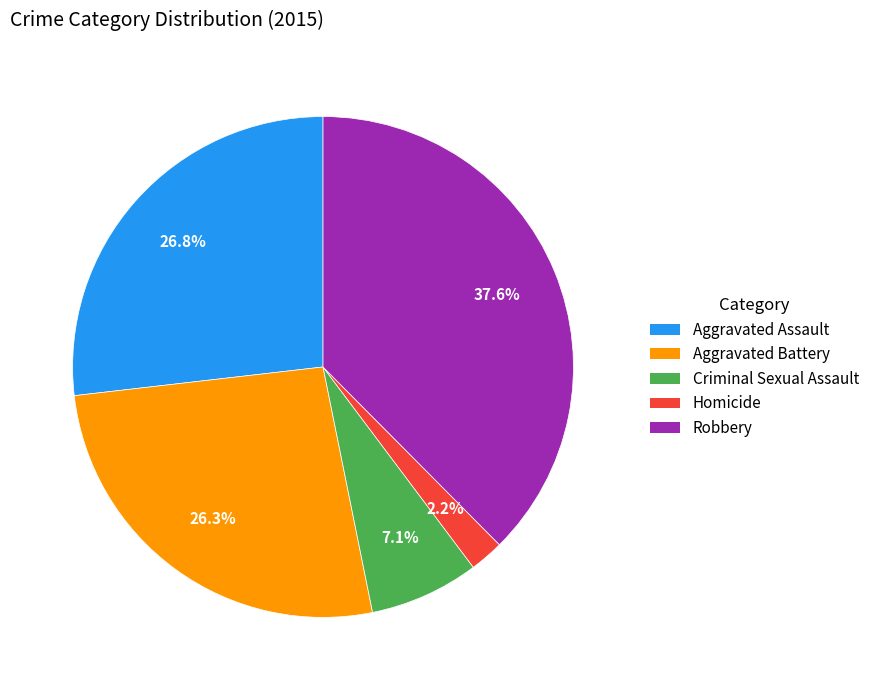

What is the largest slice in the pie chart?

Robbery